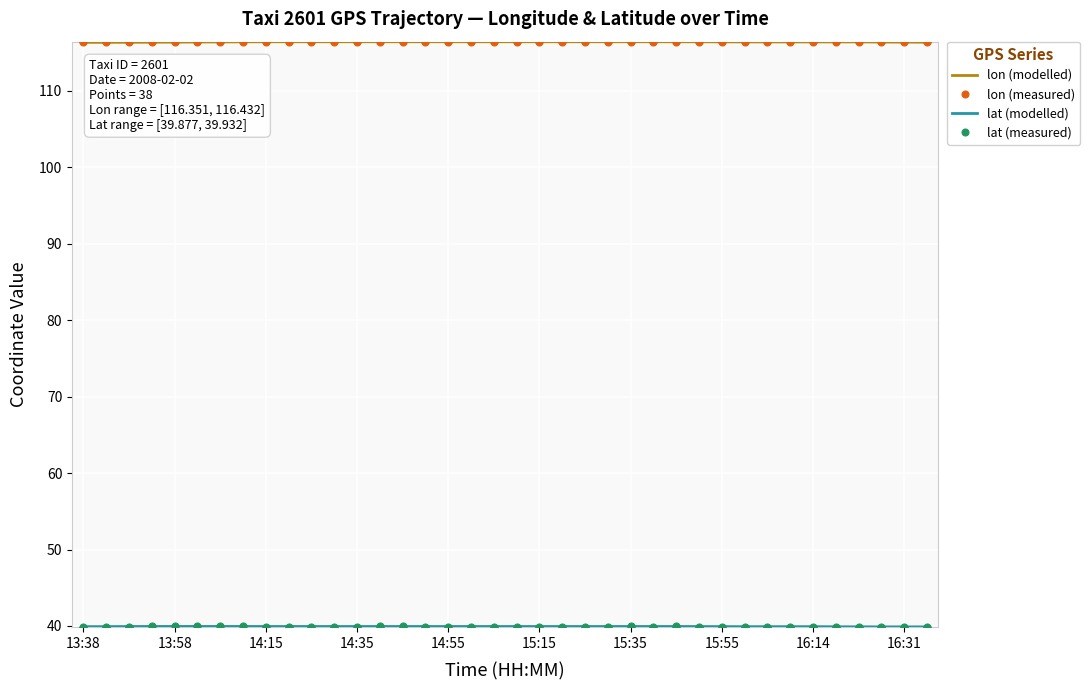

What is the value of the lat (modelled) point at the 35th from the left?

39.9